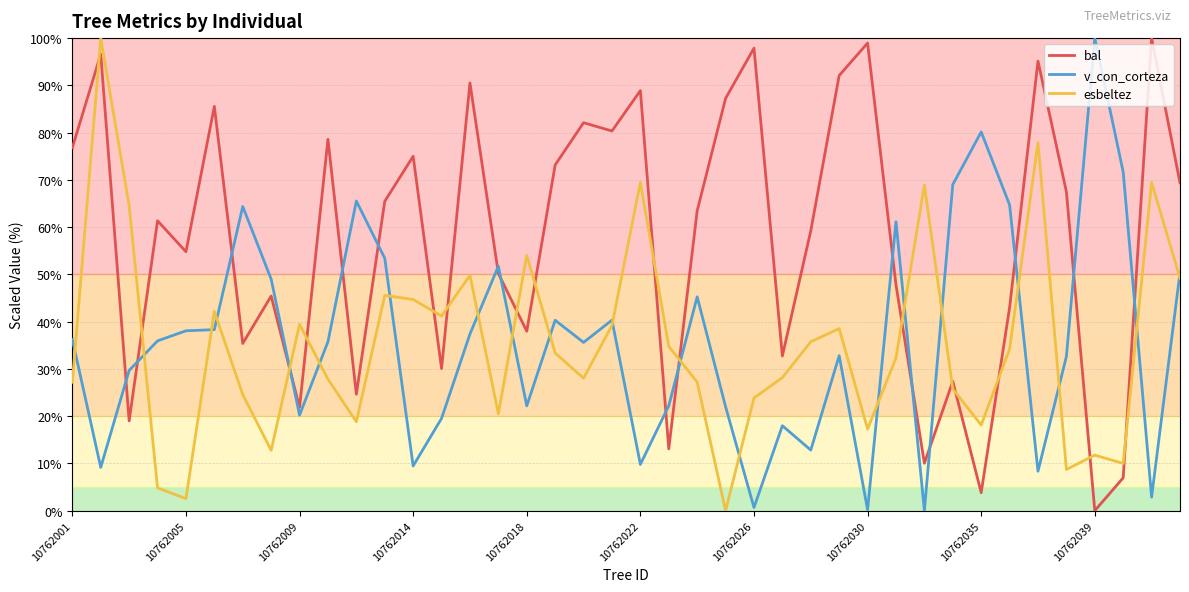

What is the maximum value shown in the chart?

100.0